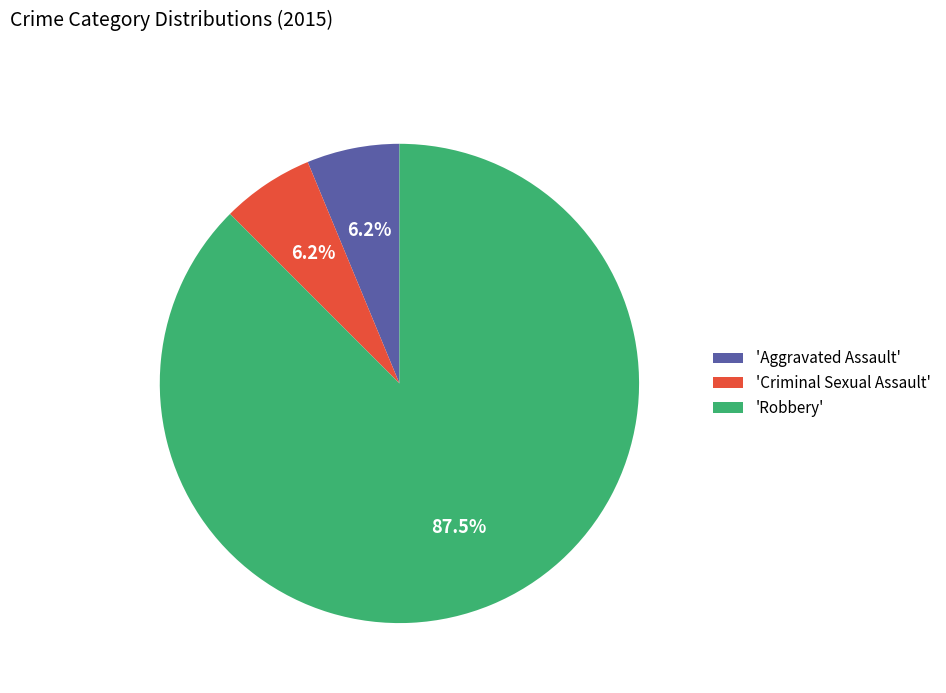

Is there a majority slice in this chart?

Yes